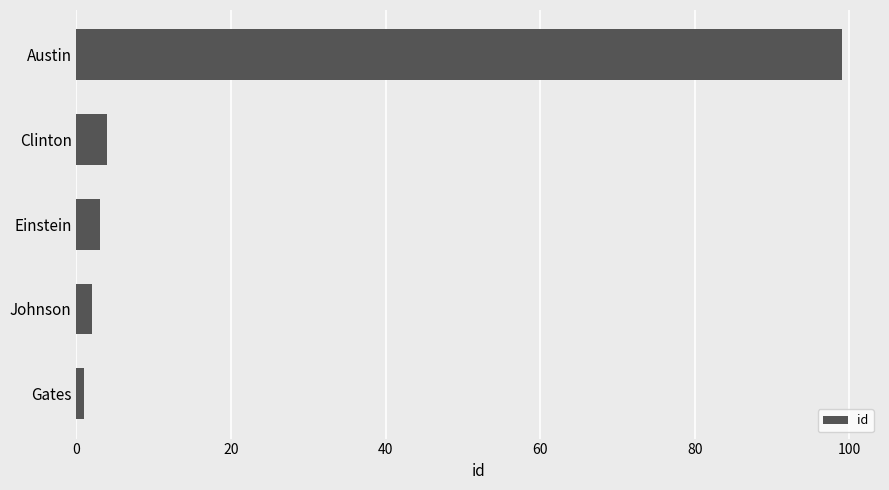

How many series are shown in this chart?

1